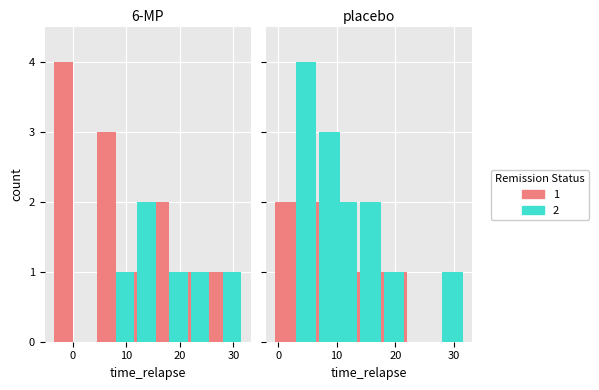

Which series has the largest total across all categories?

2